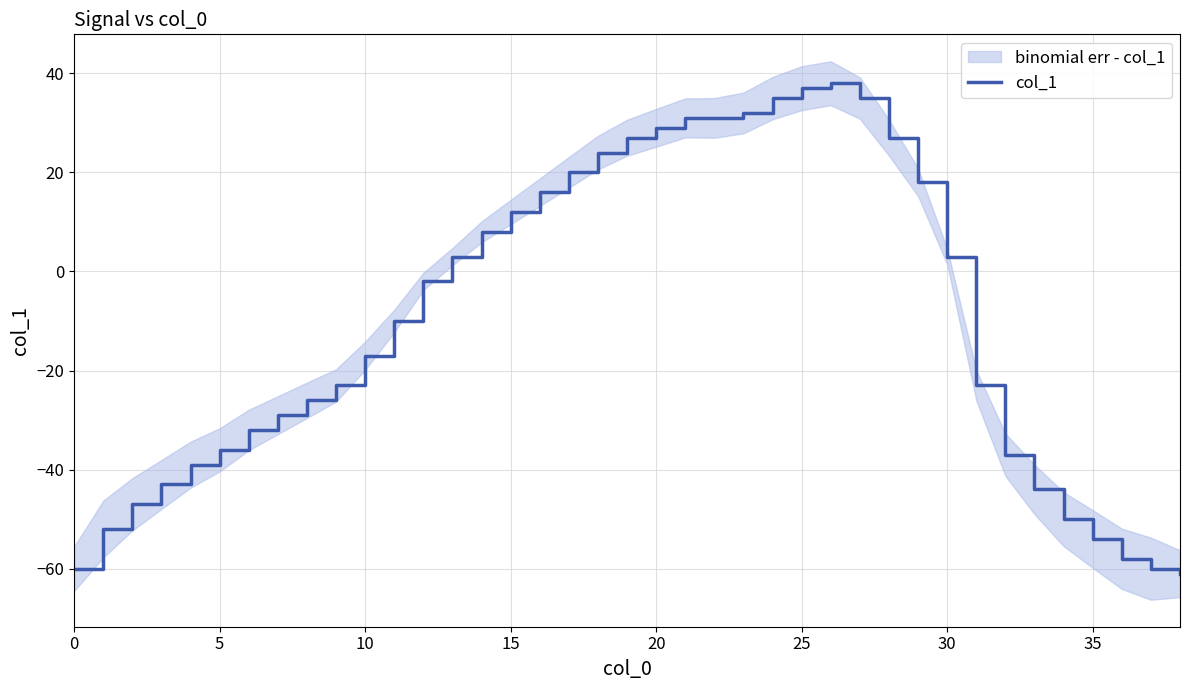

What is the value of the 38th point from the left?

-60